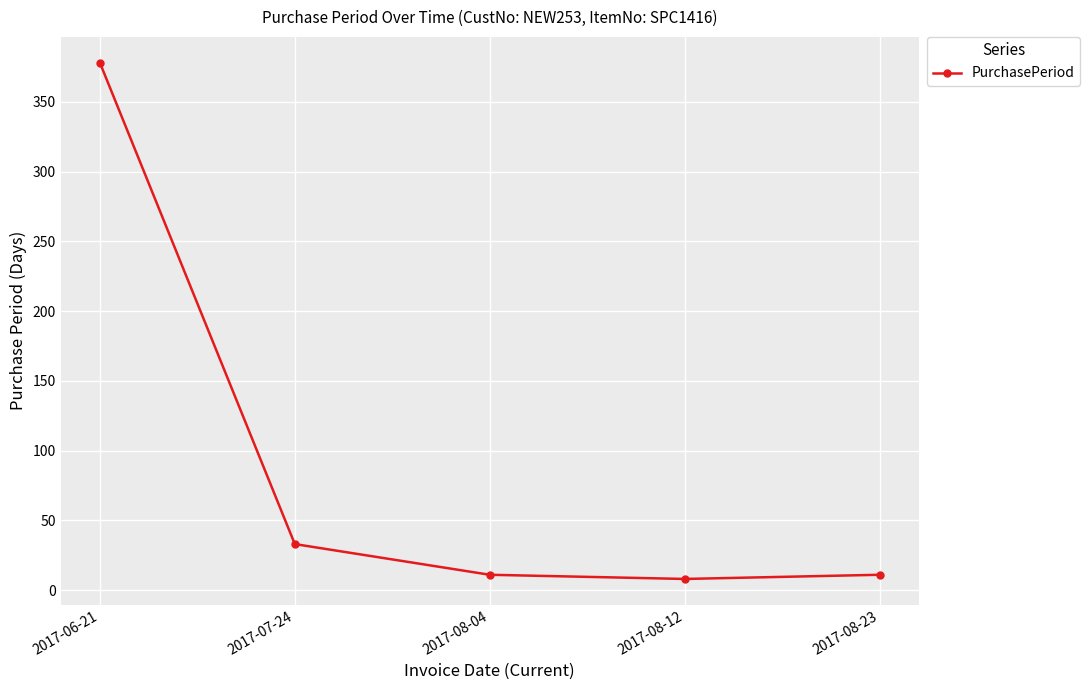

How many series are shown in this chart?

1